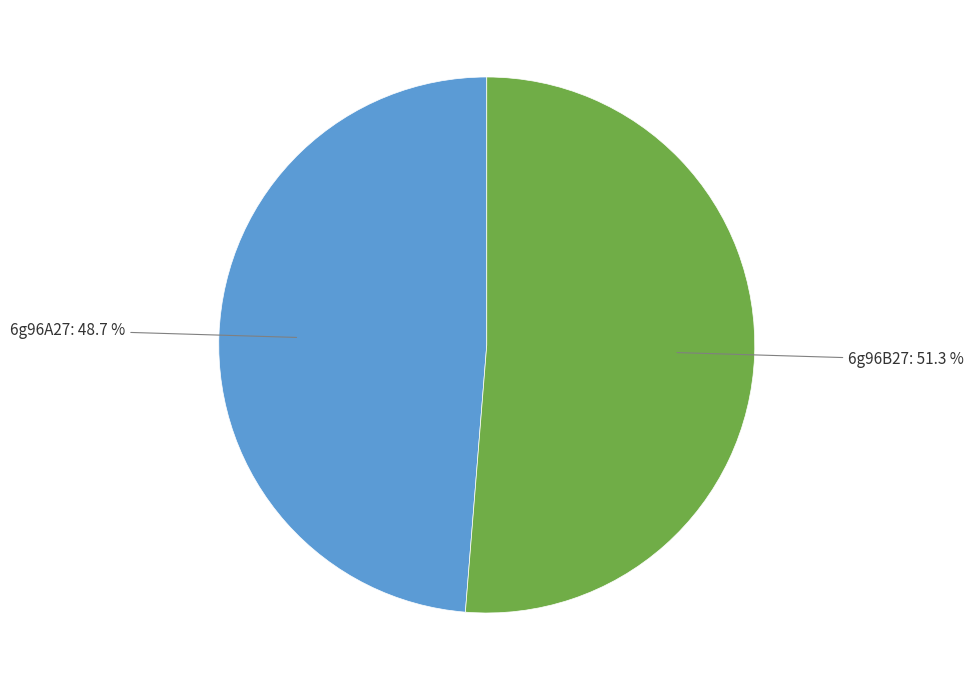

Is there a majority slice in this chart?

Yes